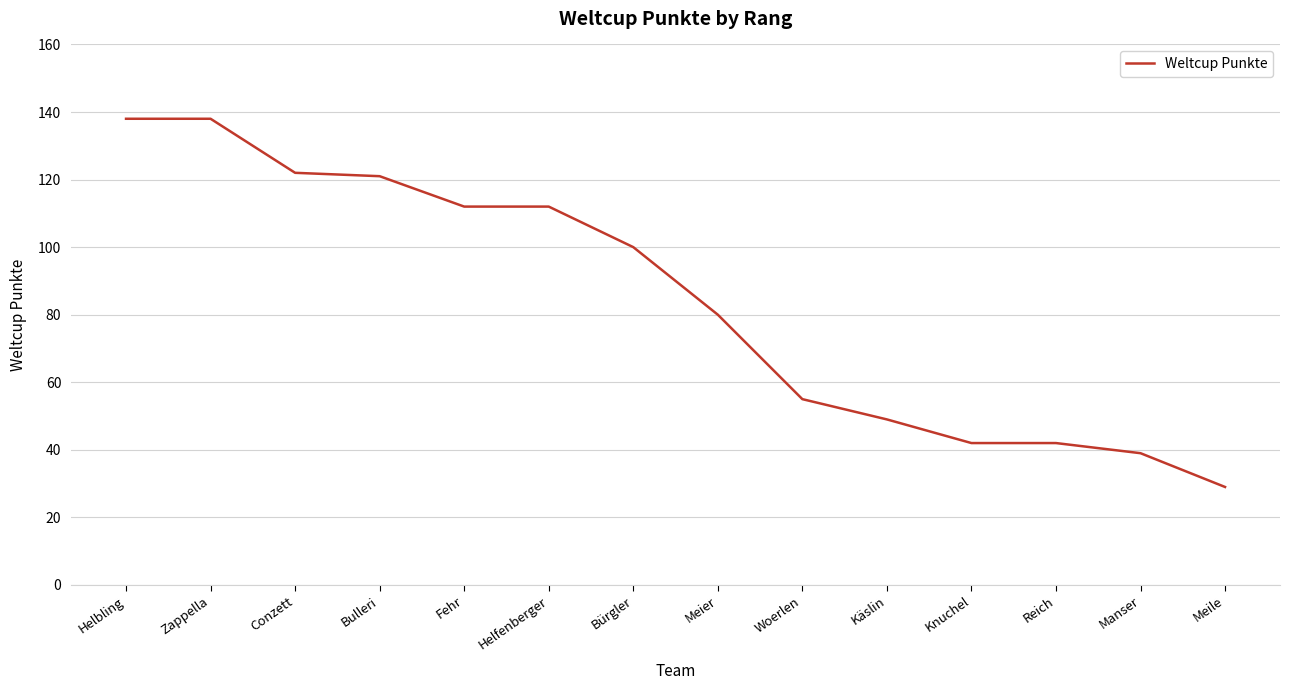

True or false: the data shows 36 at Helfenberger.

False